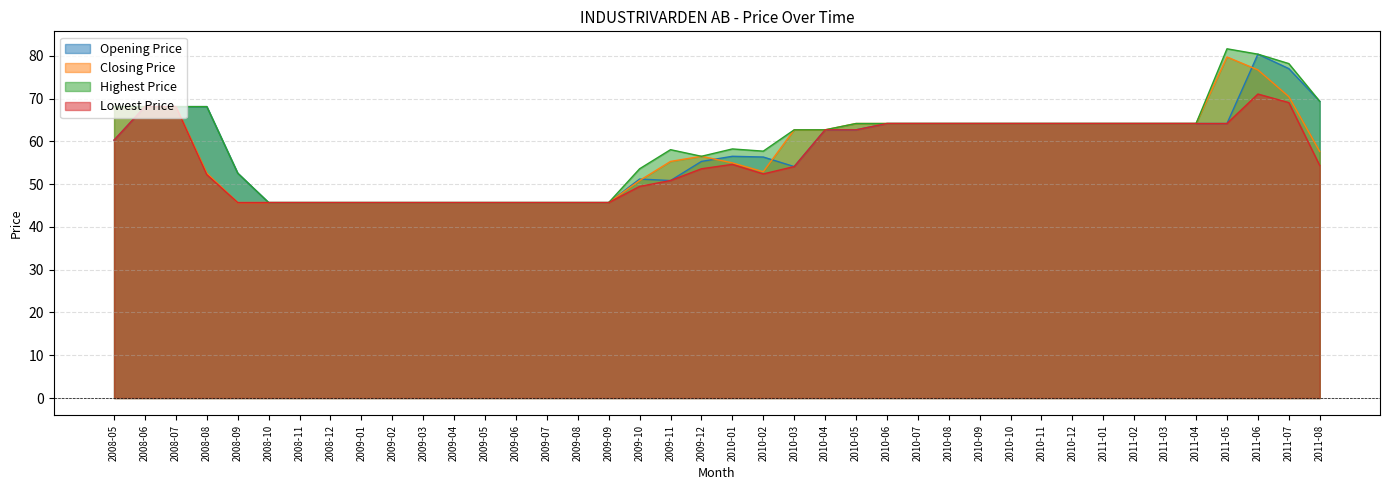

Rank the series at 2008-11 from lowest to highest value.

Opening Price, Closing Price, Highest Price, Lowest Price